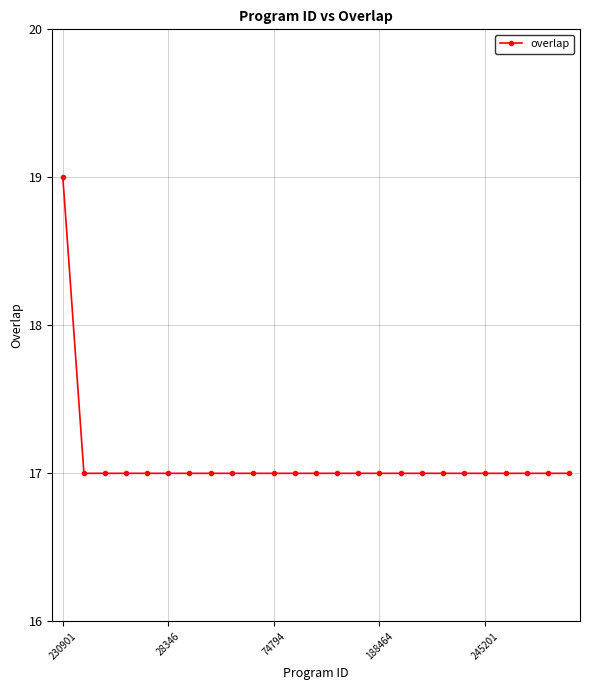

How many series are shown in this chart?

1